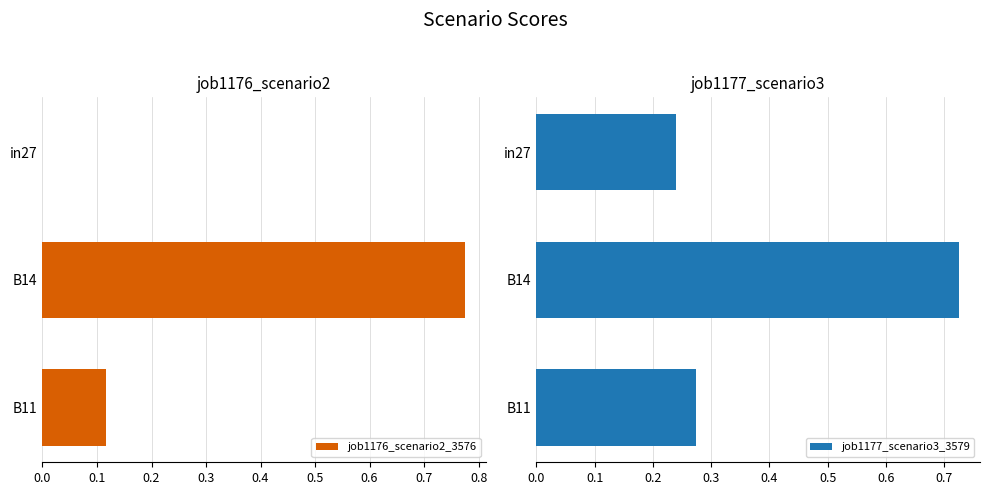

What is the value of the job1177_scenario3_3579 bar at the 3rd from the left?

0.3